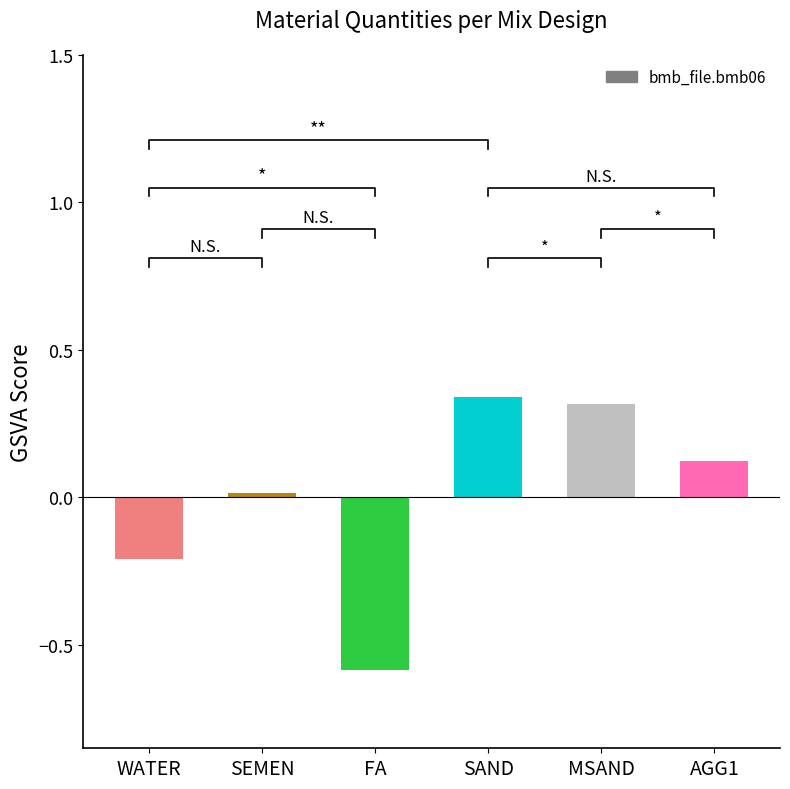

What value does the data have at SAND?

0.3